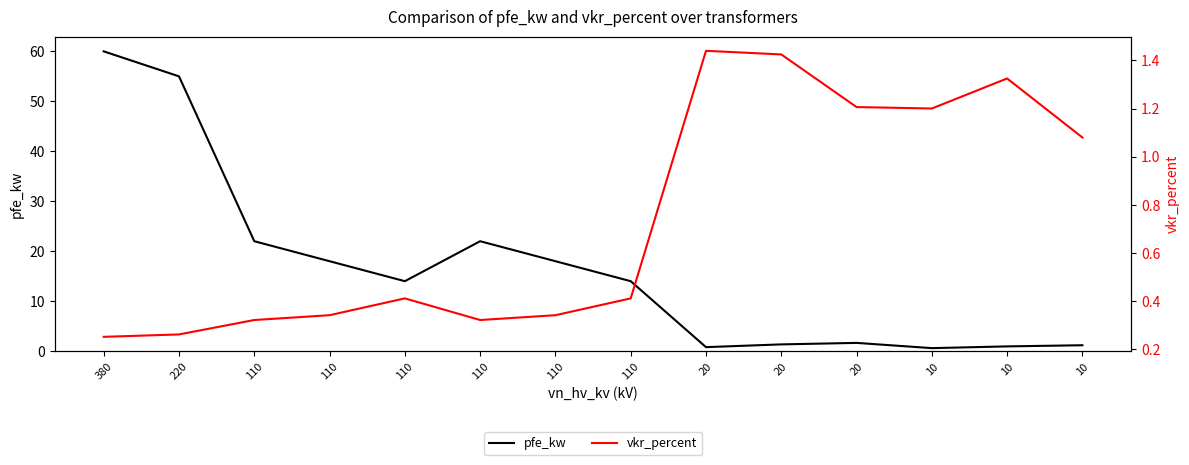

At which category is the sum across all series the highest?

380